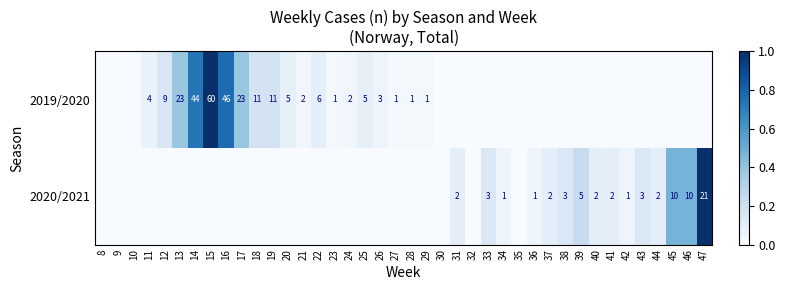

The 2020/2021 series shows 34 at 47. True or false?

False